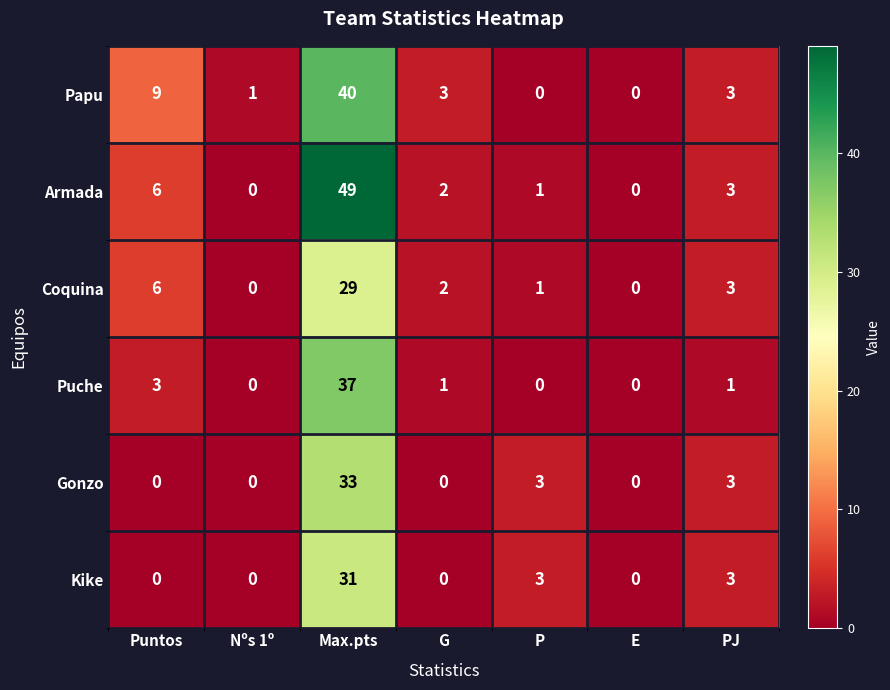

What is the sum of all Papu values?

56